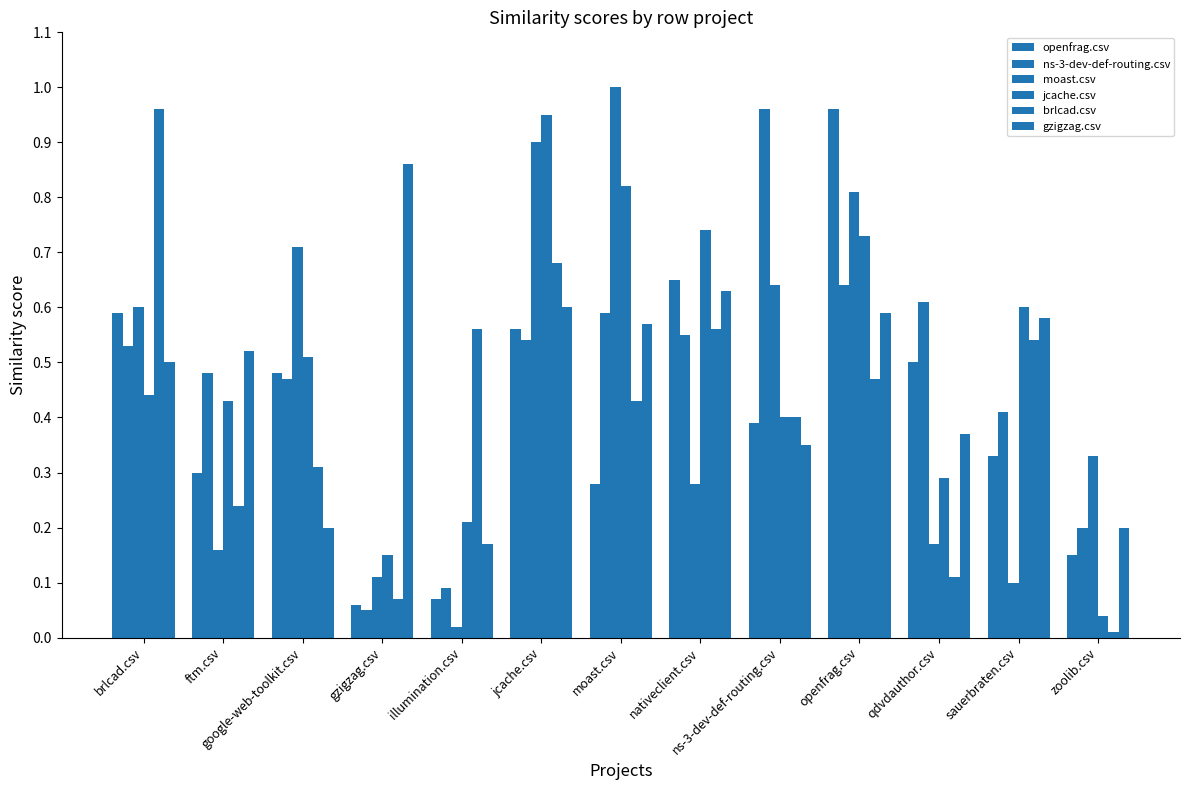

How many bars are there in each group?

6